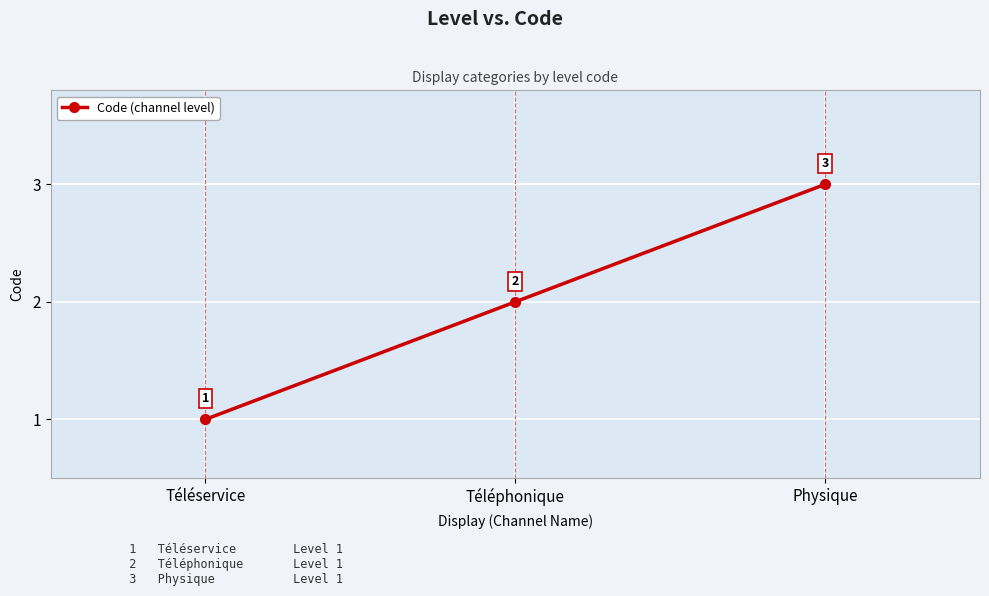

At which category does the chart reach its minimum across all series?

Téléservice